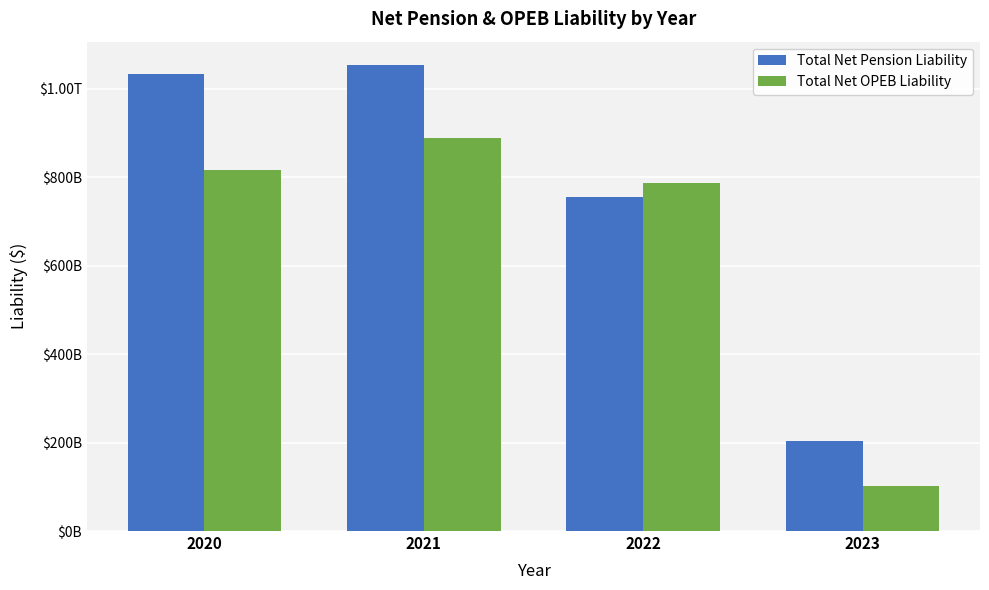

What are all the series names shown in the legend?

Total Net Pension Liability, Total Net OPEB Liability